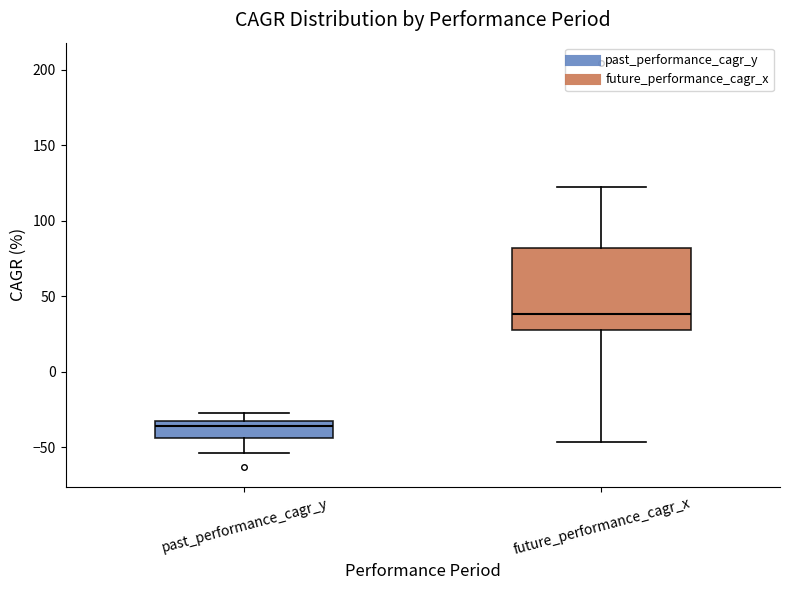

Comparing the boxes themselves (not the whiskers), which one is the tallest?

future_performance_cagr_x